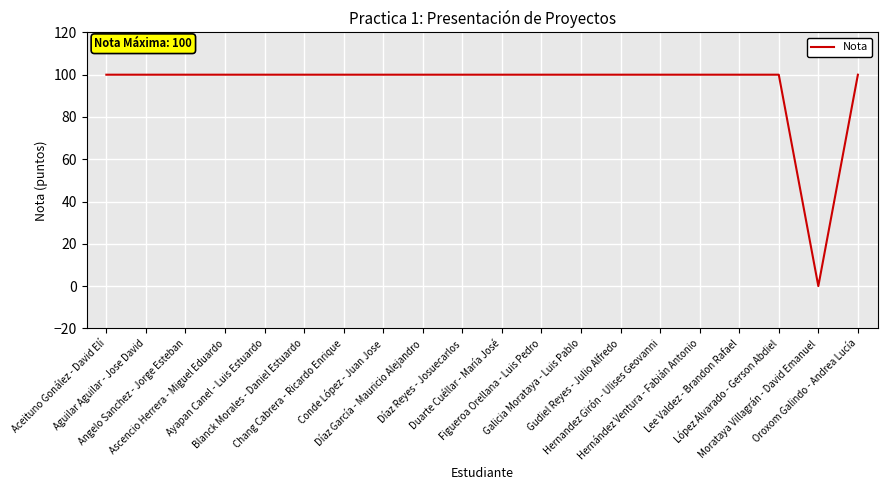

How many lines are shown in the chart?

1